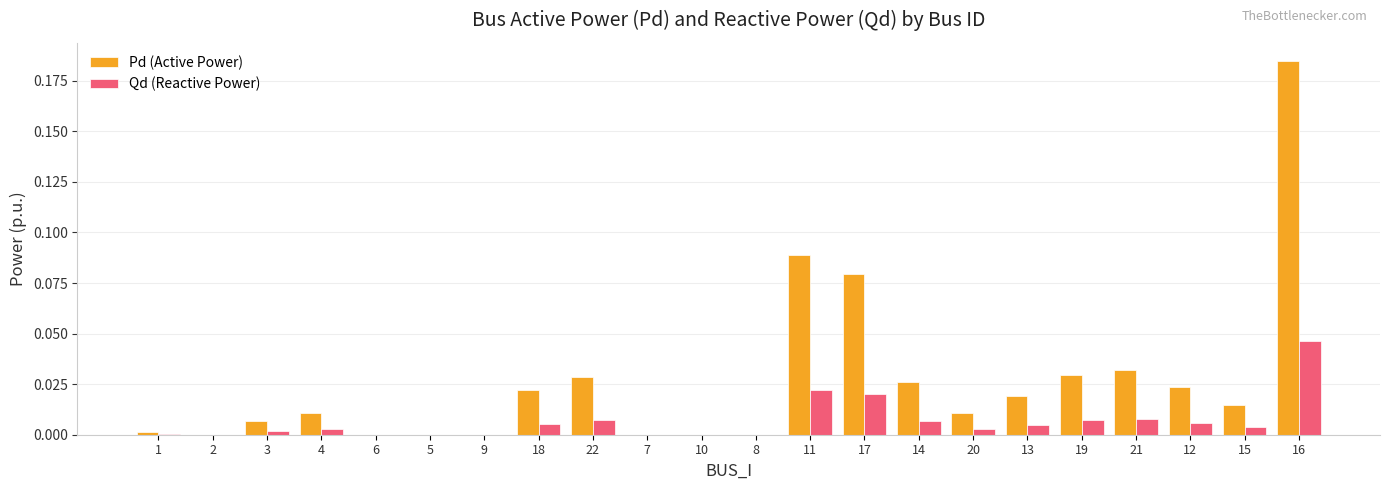

Count the number of data series in this chart.

2